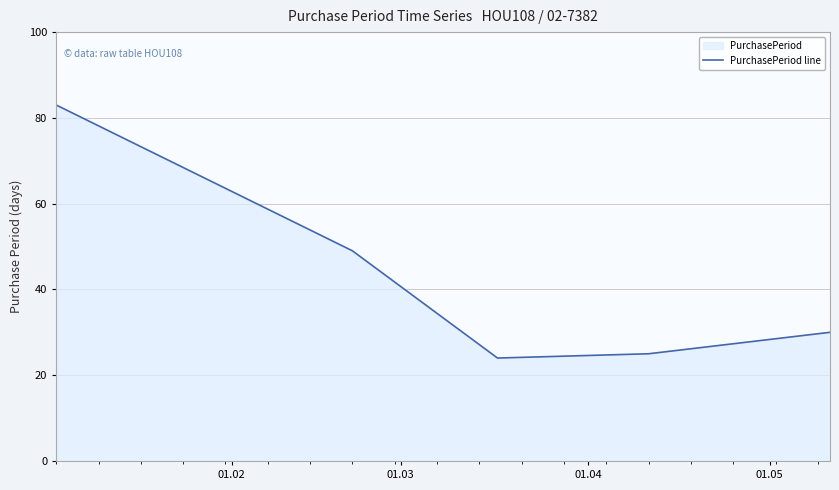

What is the sum of all values?

211